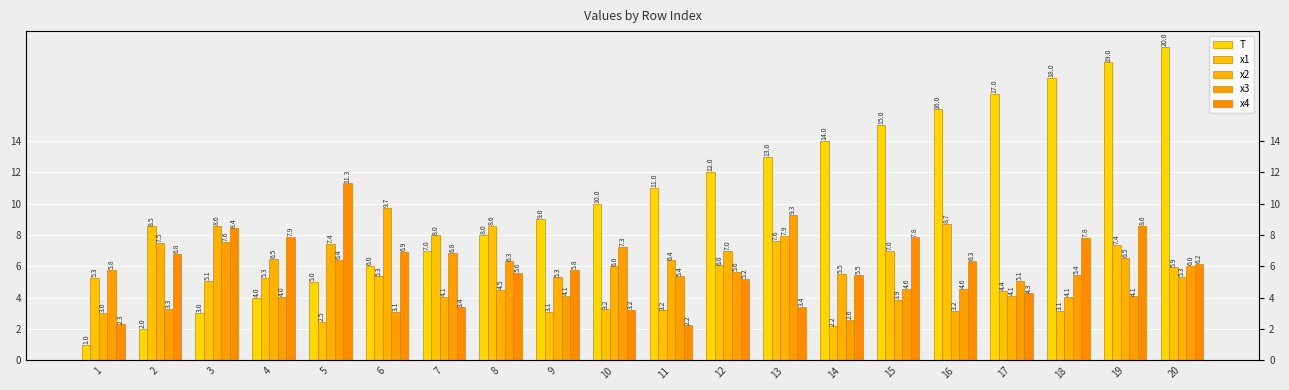

Where does the x3 series first go above 5?

1